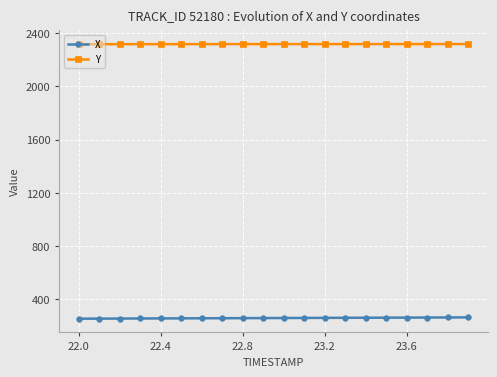

Which series has the largest total across all categories?

Y